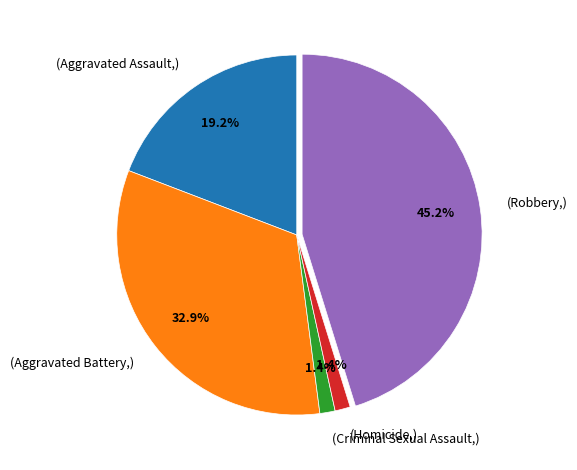

Does any single category account for the majority?

No